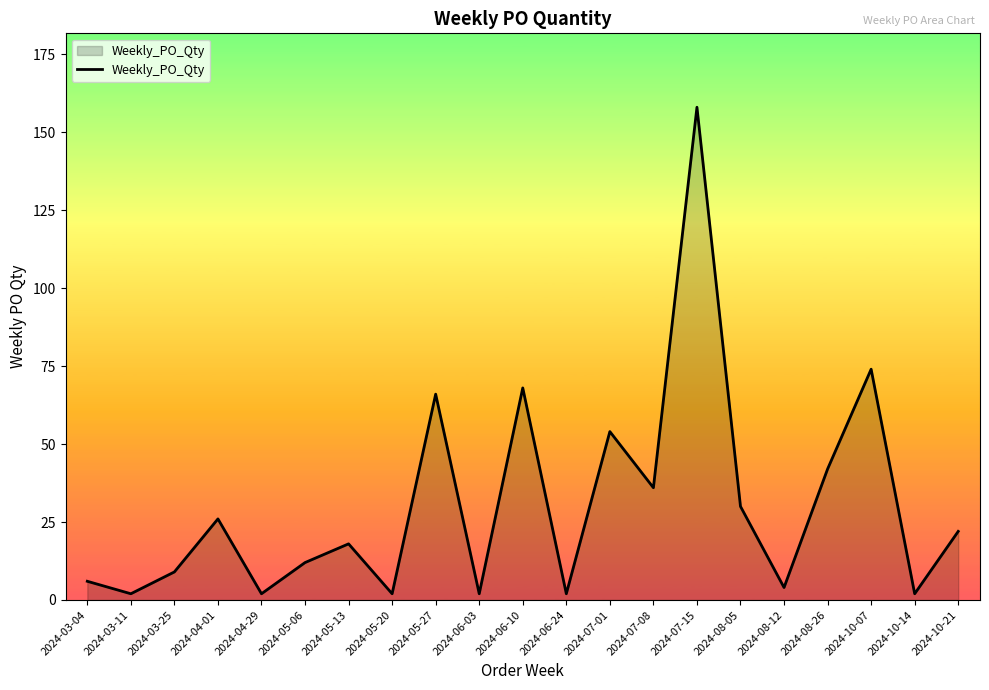

Is it true that the value at 2024-10-21 is 13?

False